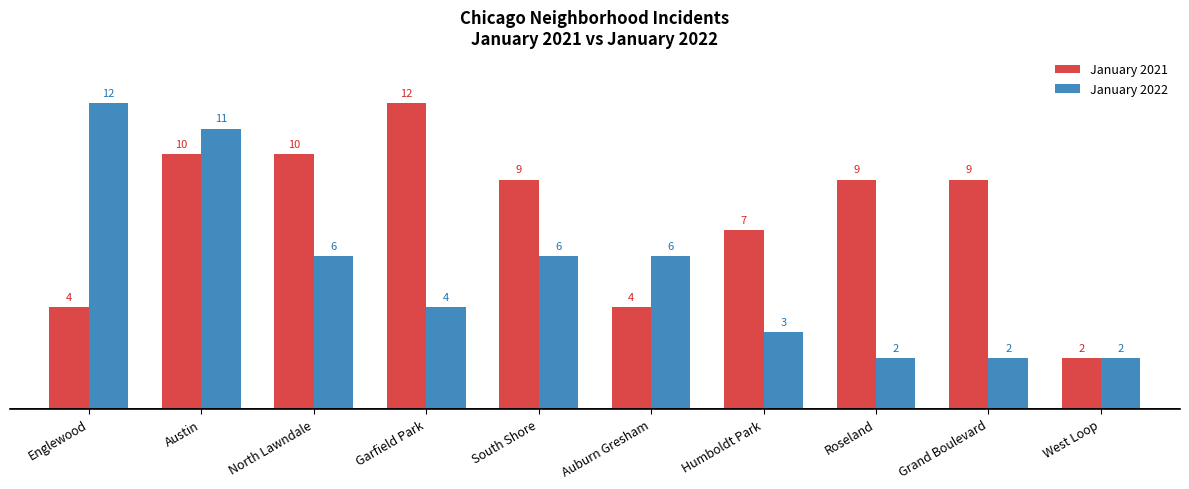

What is the label of the 1st bar from the right?

West Loop